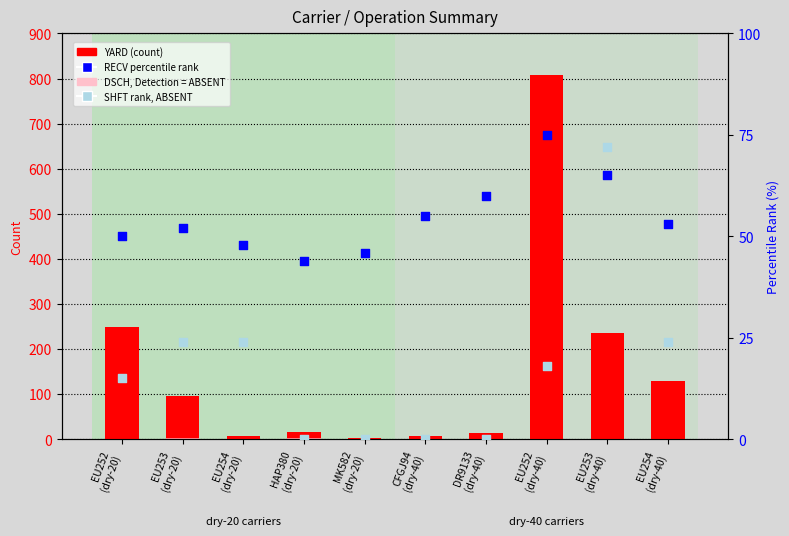

At how many categories does at least one series exceed 175?

3